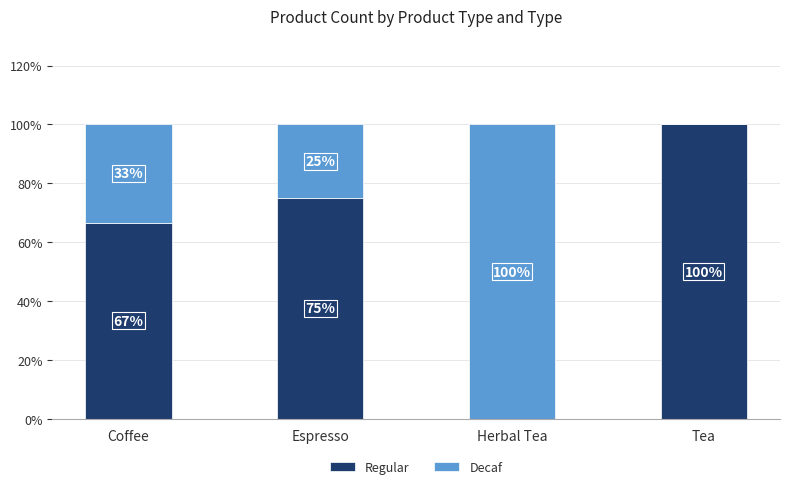

What is the sum of the Regular values at Espresso and Tea?

175.0